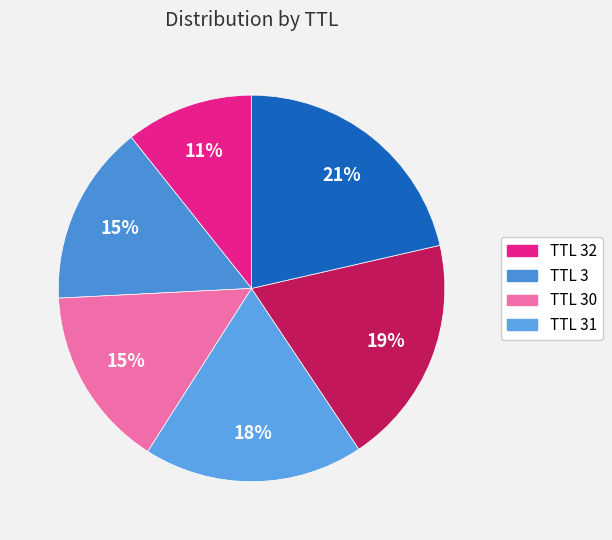

Count the number of slices in the pie.

6